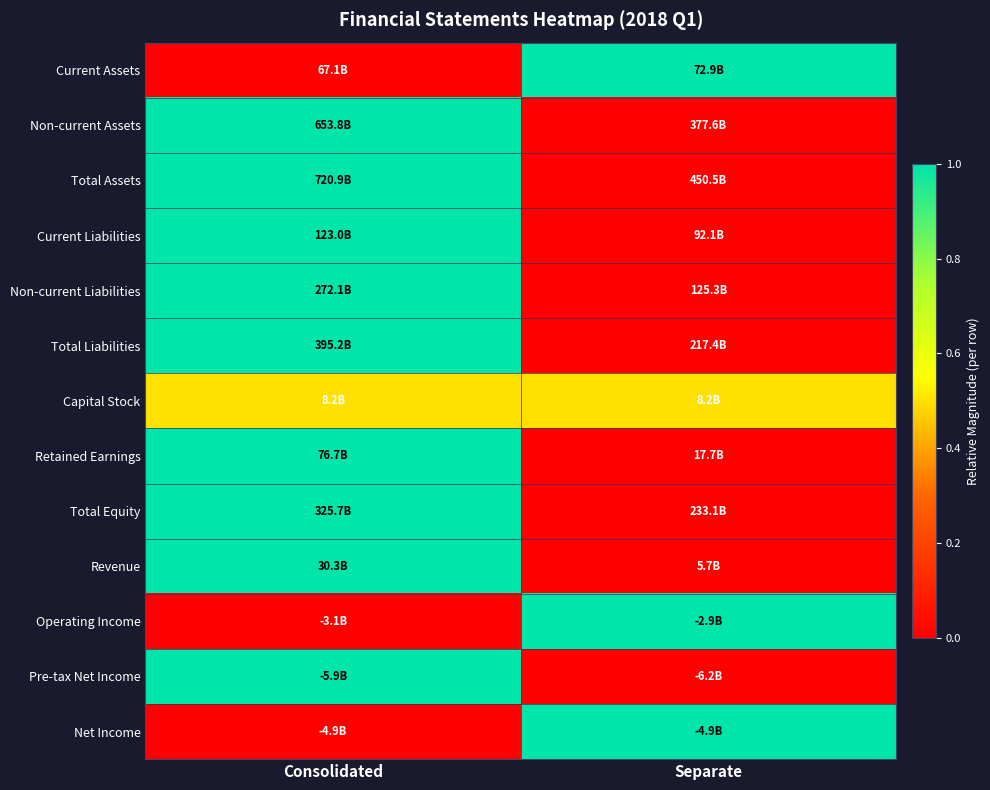

What is the difference between the highest and lowest values at Consolidated?

1.0